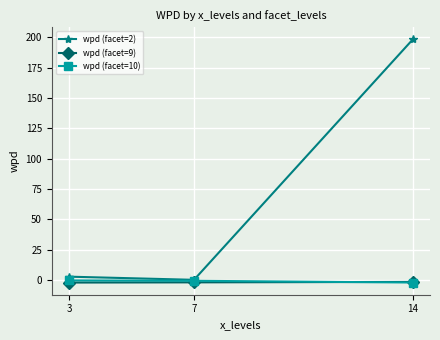

What are all the series names shown in the legend?

wpd (facet=2), wpd (facet=9), wpd (facet=10)